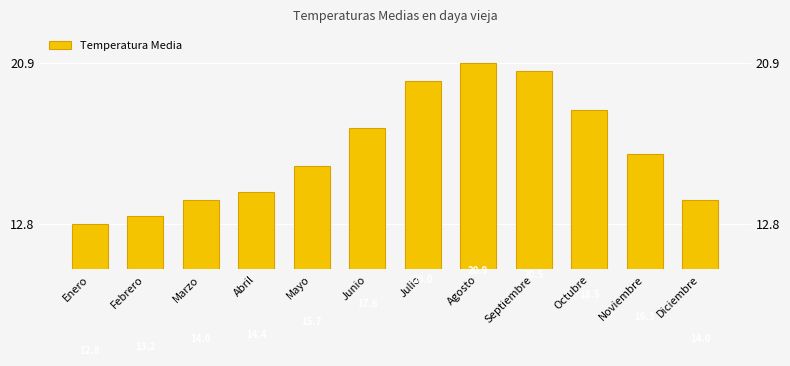

The chart shows a value of 26.5 at Mayo. True or false?

False